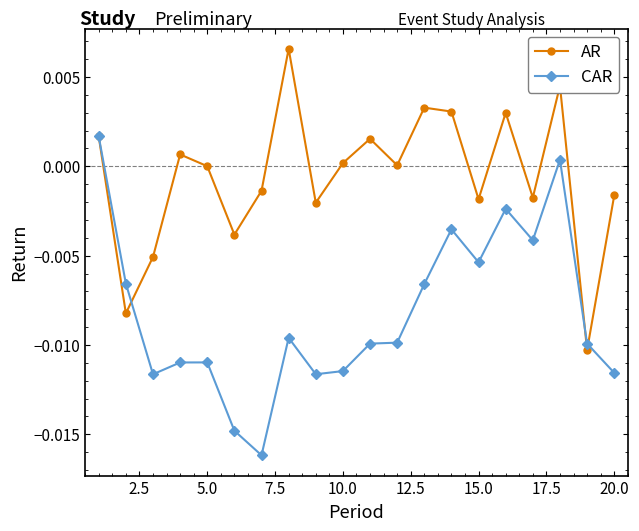

List the series in order of their peak value, highest first.

AR, CAR